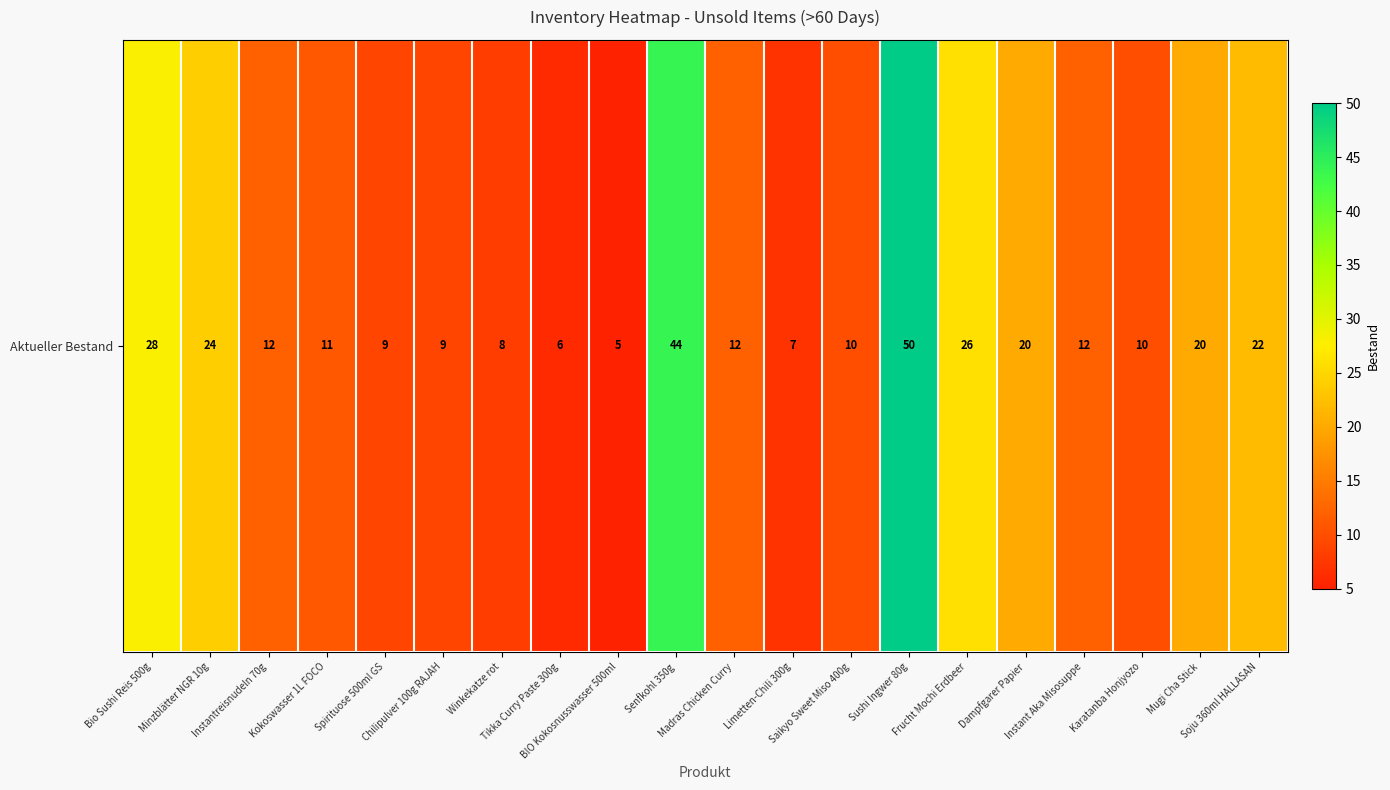

The value at Madras Chicken Curry is 3. True or false?

False